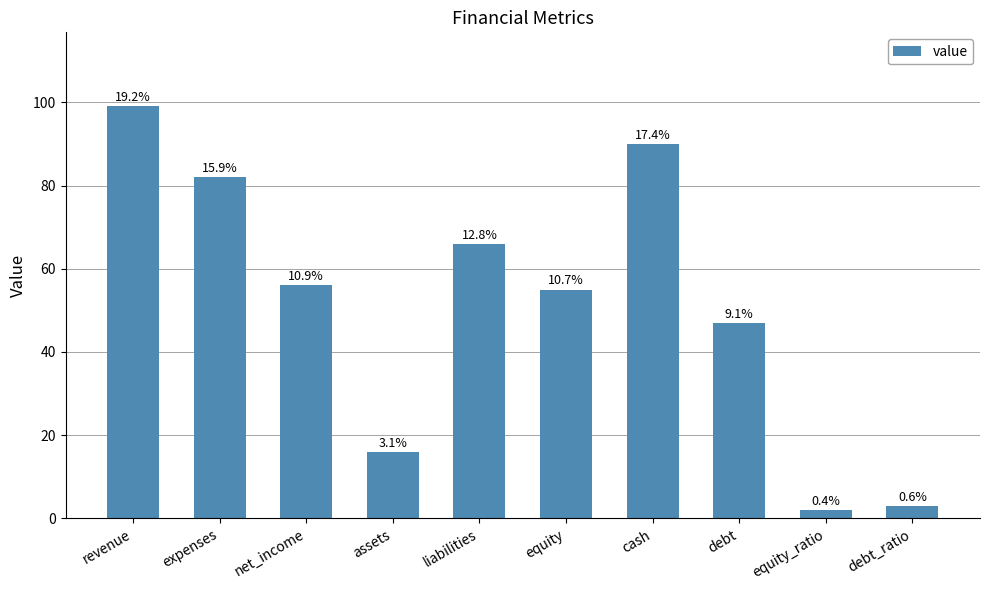

Rank the categories by value from highest to lowest.

revenue, cash, expenses, liabilities, net_income, equity, debt, assets, debt_ratio, equity_ratio